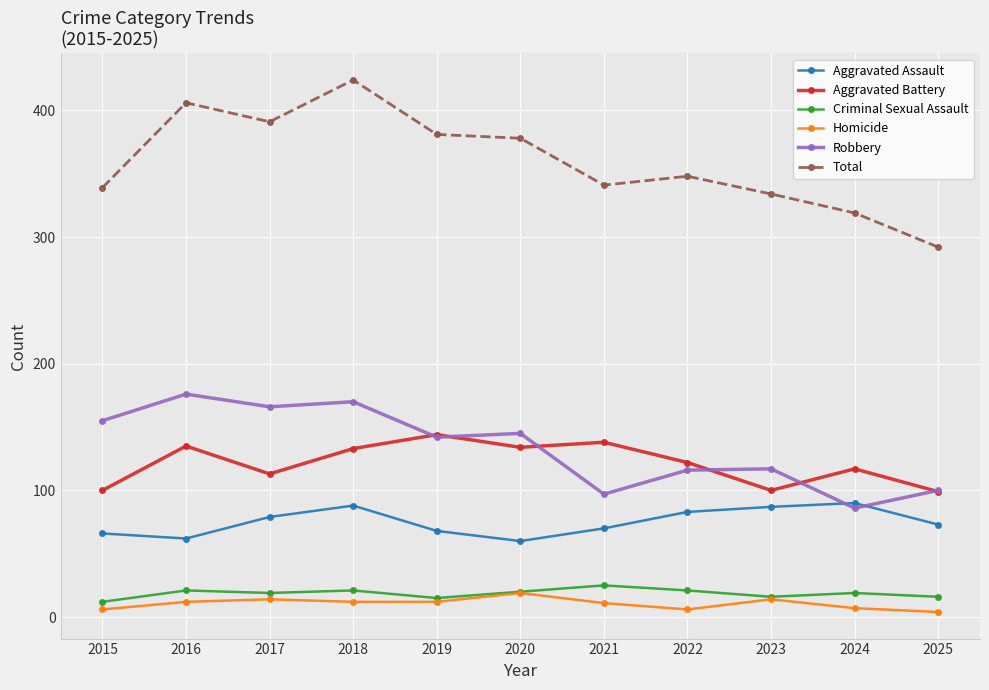

Between 2022 and 2024, which series saw the biggest shift?

Robbery